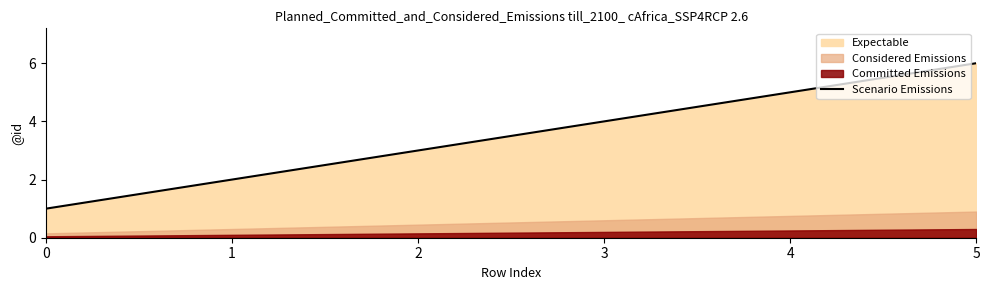

List the labels in order of value, largest first.

5, 4, 3, 2, 1, 0